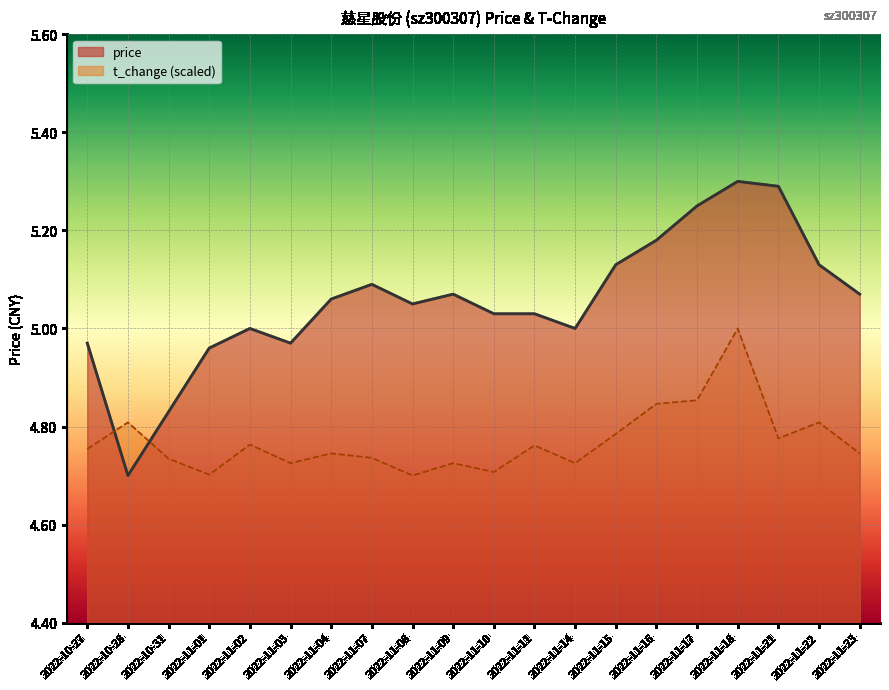

What is the average value of the t_change series?

4.8